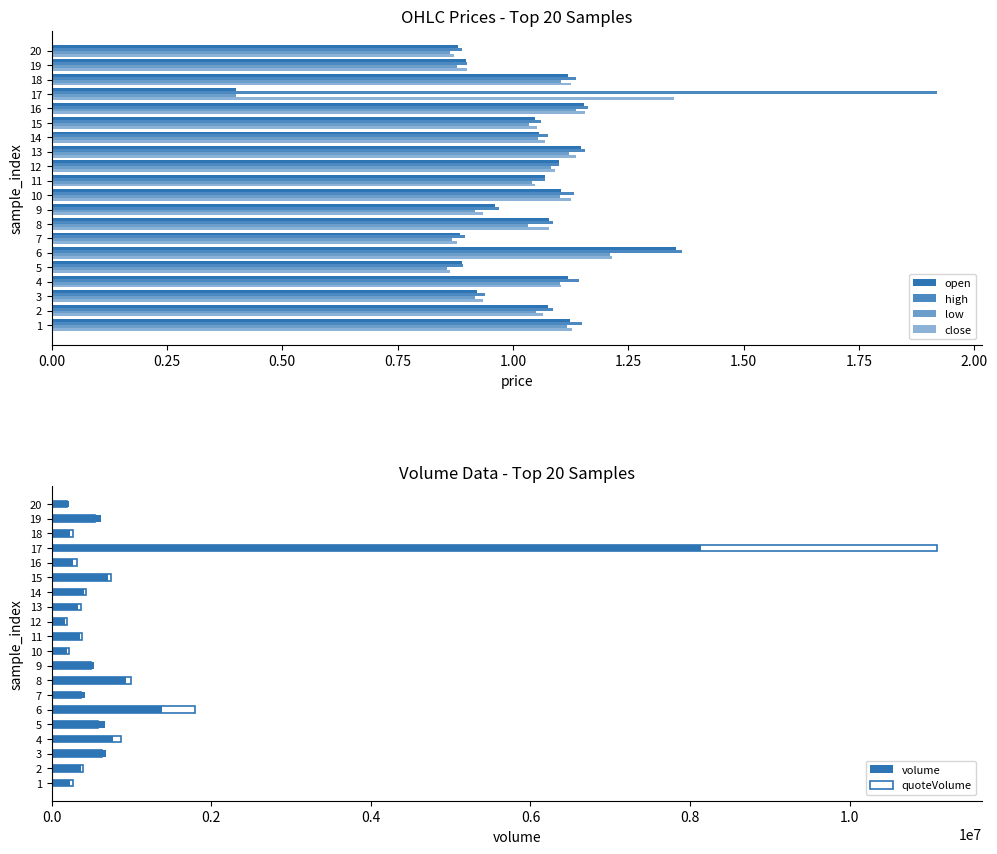

How many data points in high are less than 1?

6